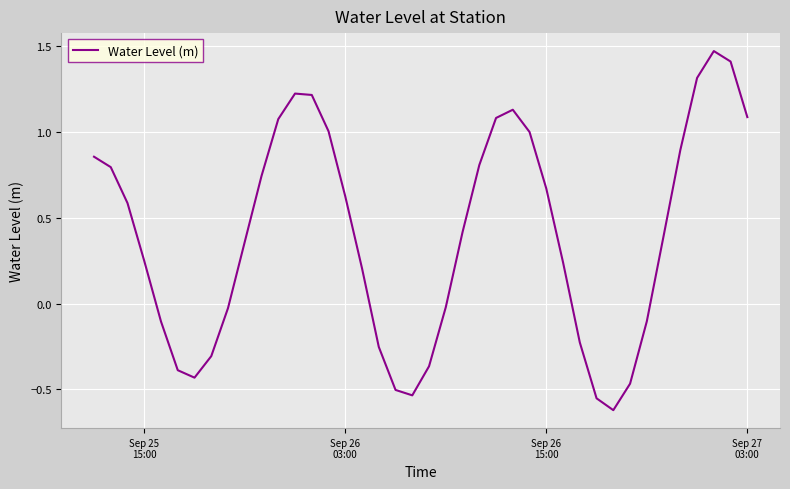

What is the difference between the maximum and minimum values?

2.1